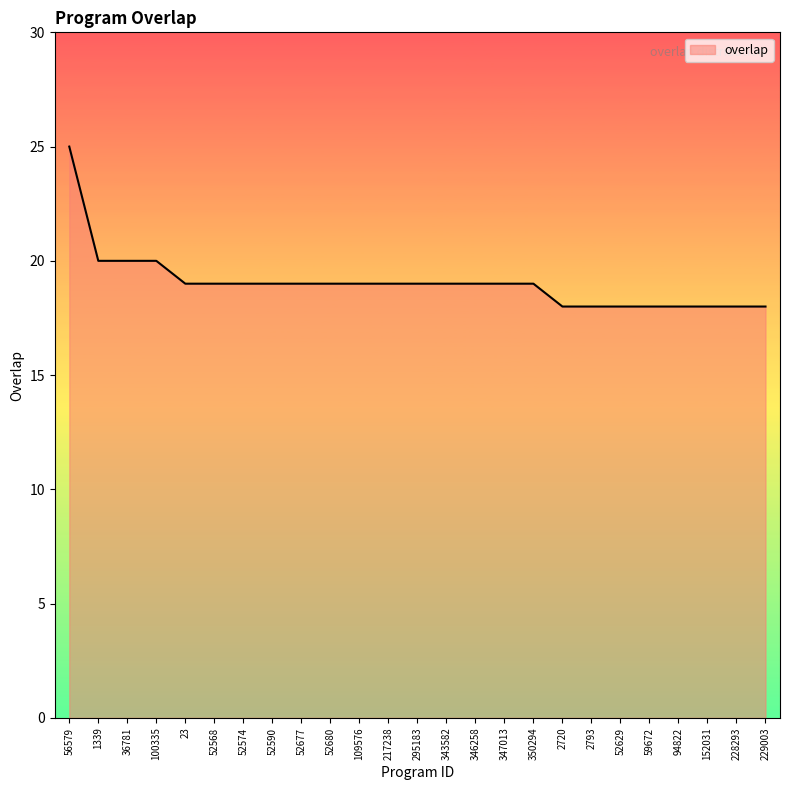

What is the minimum value shown in the chart?

18